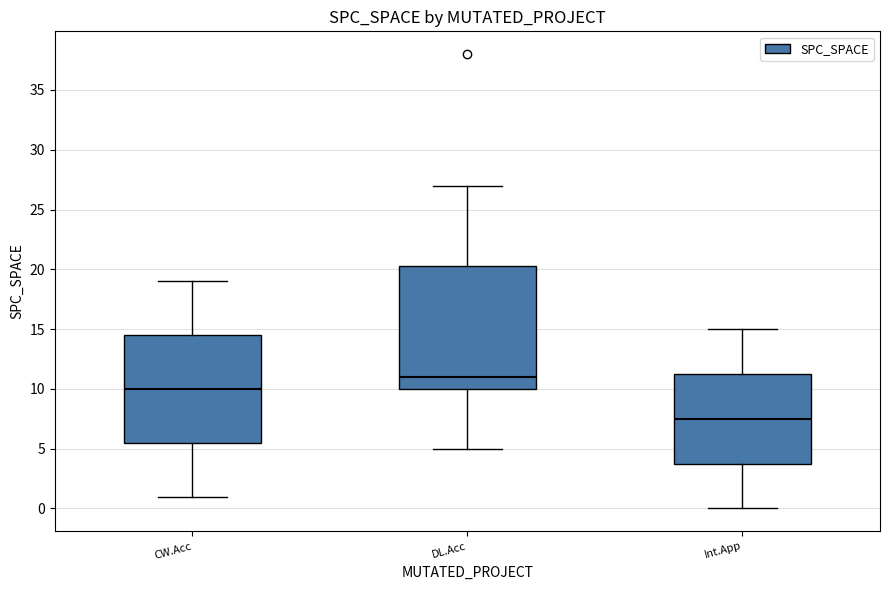

Where does the lower whisker of the box for Int.App end on the y-axis? The values are not printed on the chart, so give them approximately, as read against the axis.

0.0